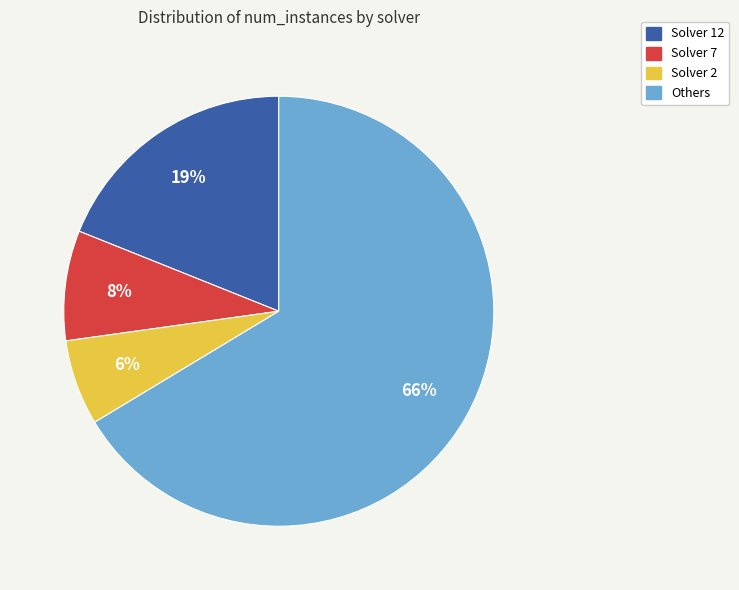

Do Solver 12 and Solver 2 together represent more than half of the pie?

No